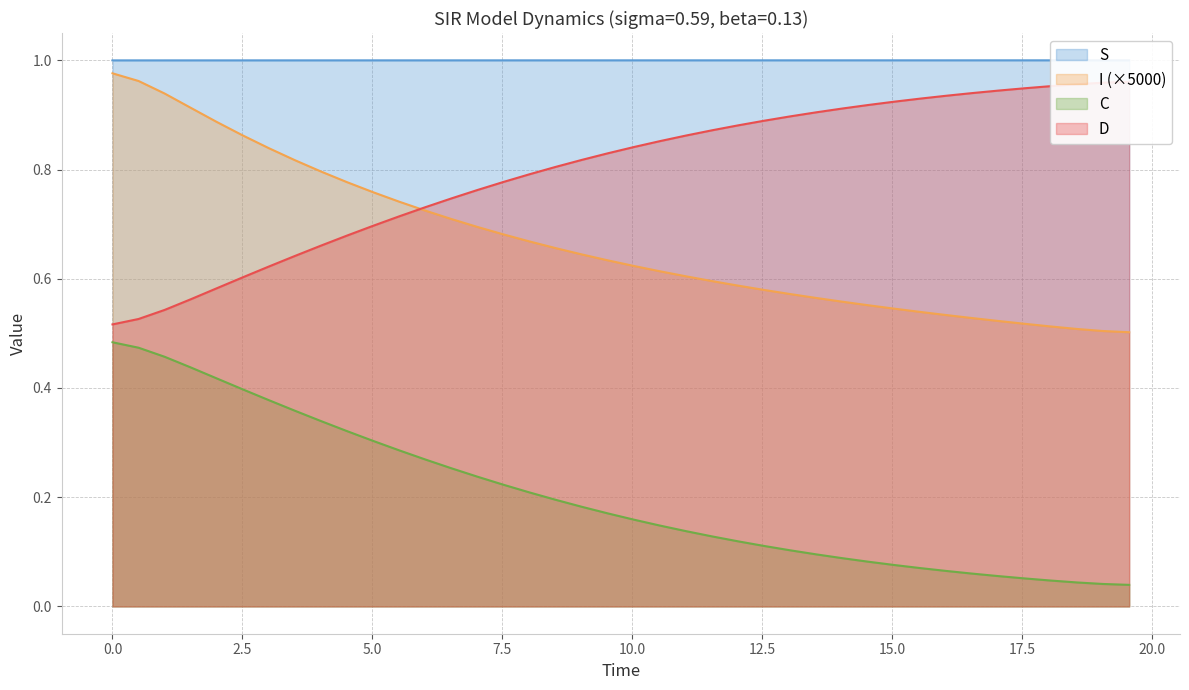

How many S values are between 0 and 1?

40